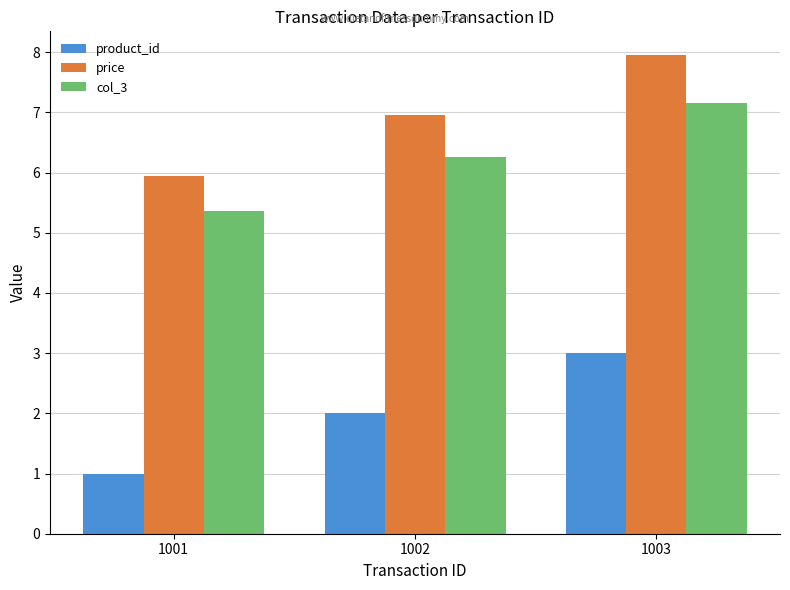

Reading right to left, what are all the values shown in this chart?

product_id: 3.0	2.0	1.0
price: 8.0	7.0	6.0
col_3: 7.2	6.3	5.4